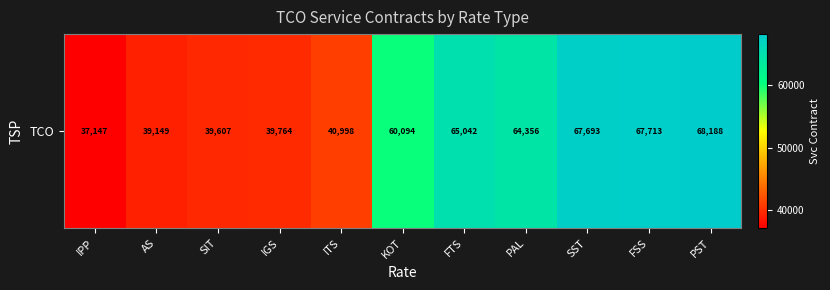

True or false: the data shows 15734 at IPP.

False